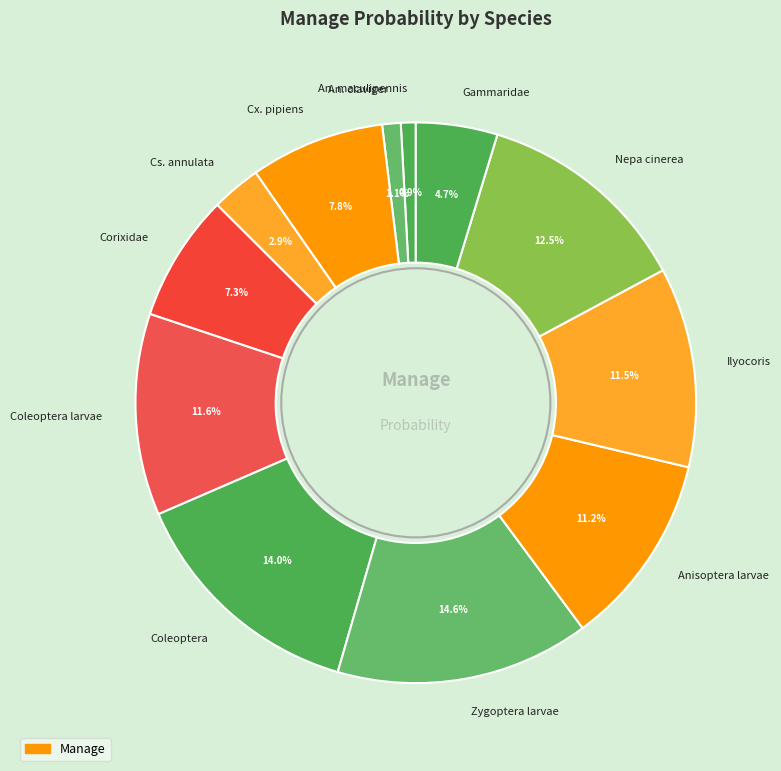

Is it true that Anisoptera larvae is 1% of the pie?

False